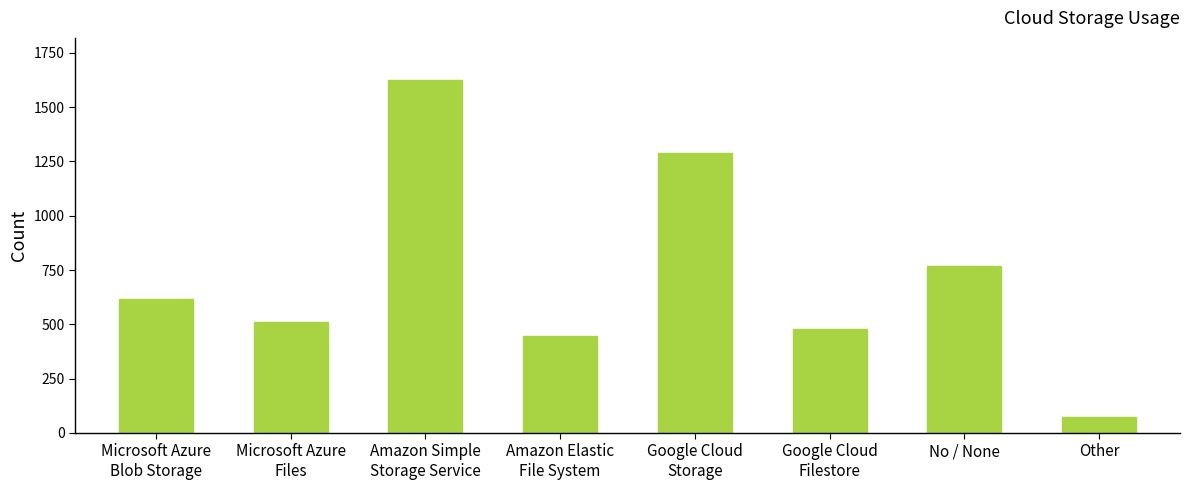

Which has a higher value, Google Cloud
Filestore or Other?

Google Cloud
Filestore